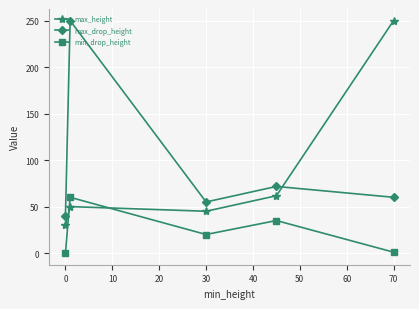

True or false: min_drop_height and max_height cross at least once.

True